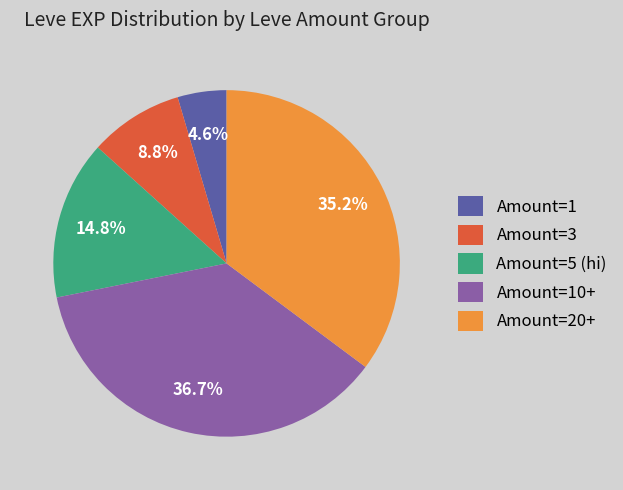

What portion of the pie excludes Amount=5 (hi)?

85.2%